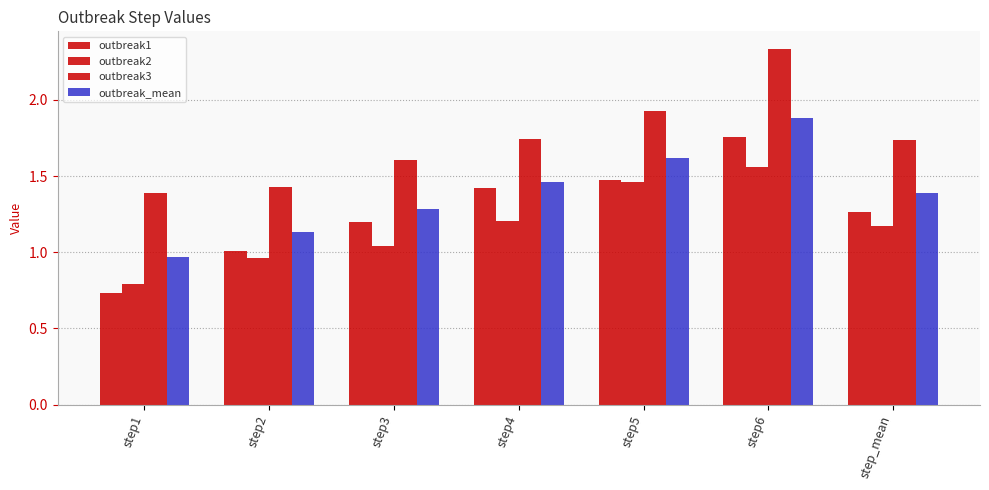

Are the bars horizontal?

No